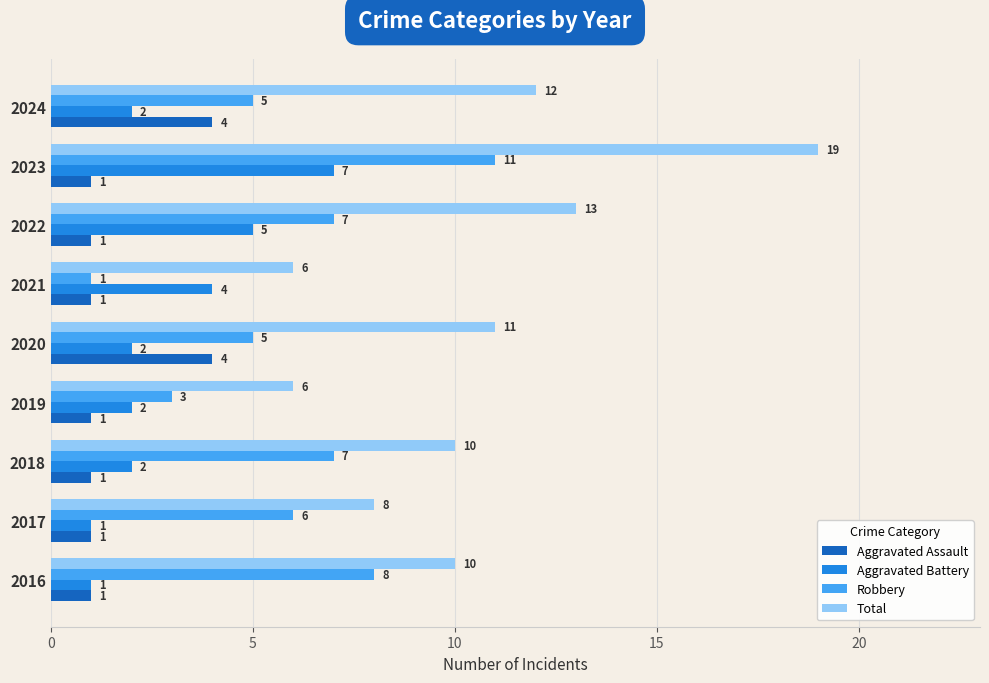

What is the total value across all series at 2020?

22